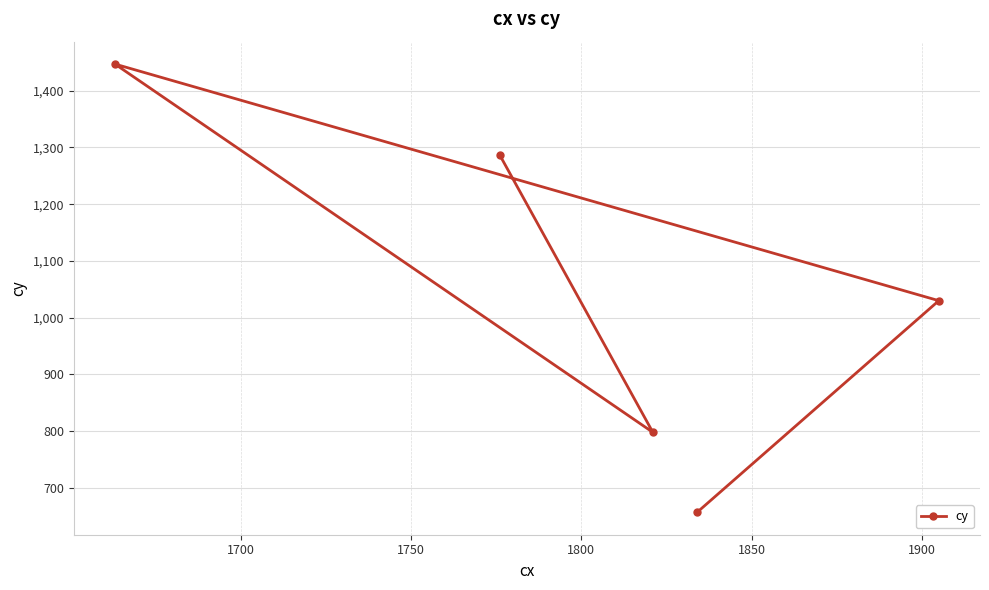

What is the difference between the maximum and second lowest values?

649